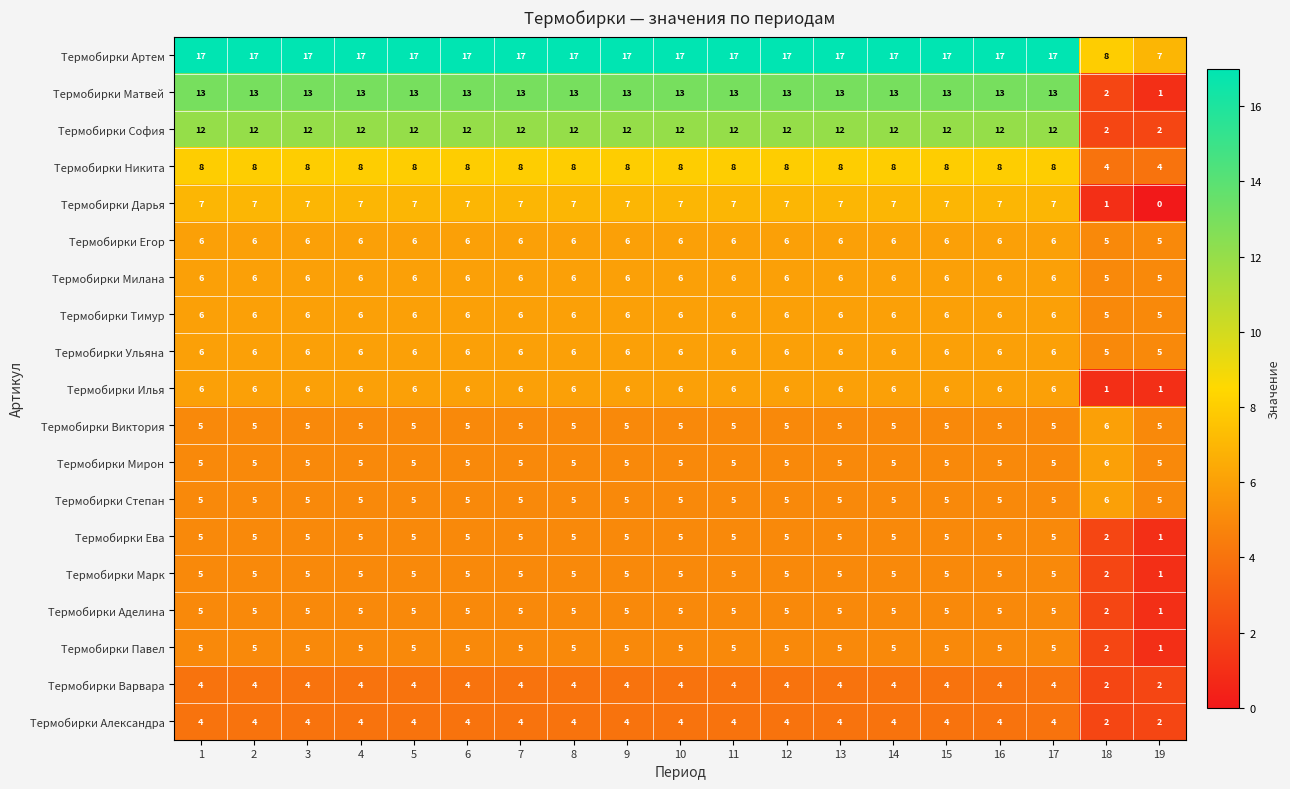

The value of Термобирки Никита at 1 is 5. True or false?

False